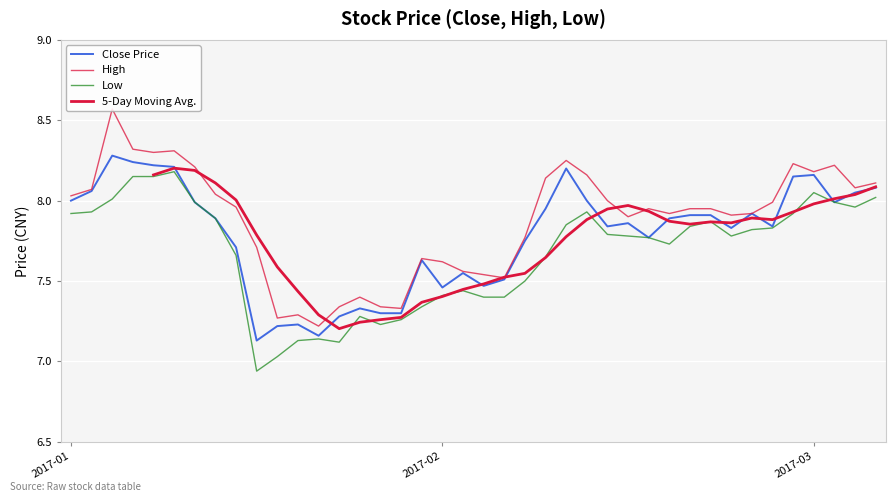

What is the highest value of the high series?

8.6